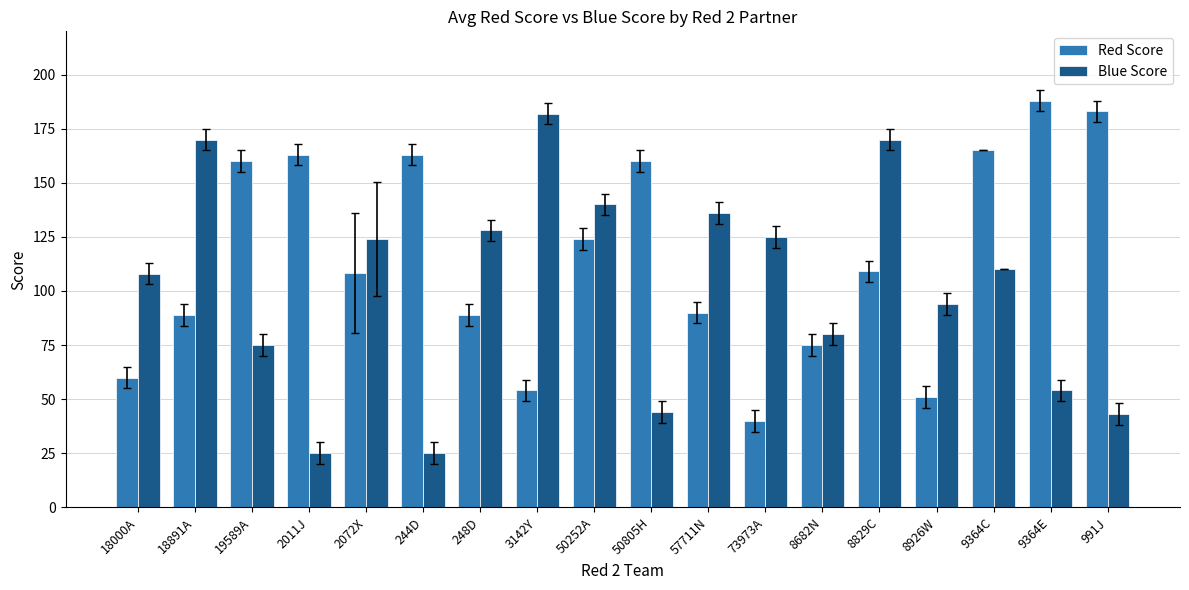

Count the number of categories in the chart.

18